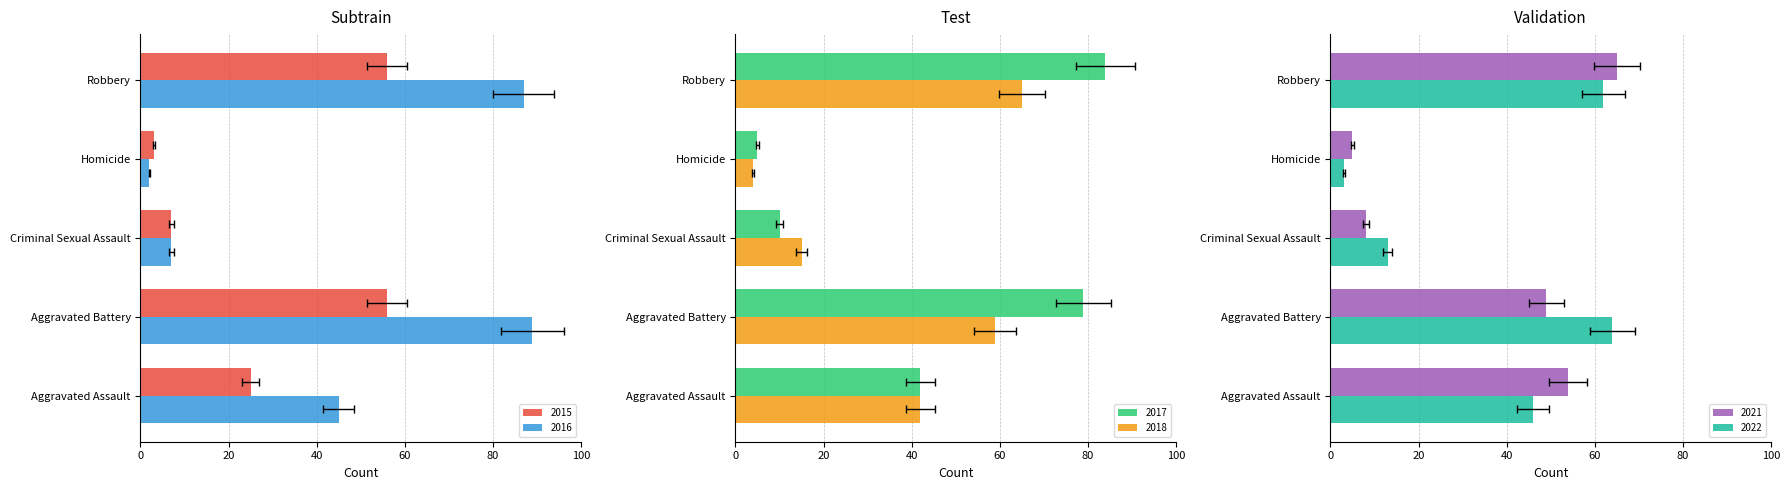

List the series in order of their peak value, highest first.

2016, 2017, 2018, 2021, 2022, 2015